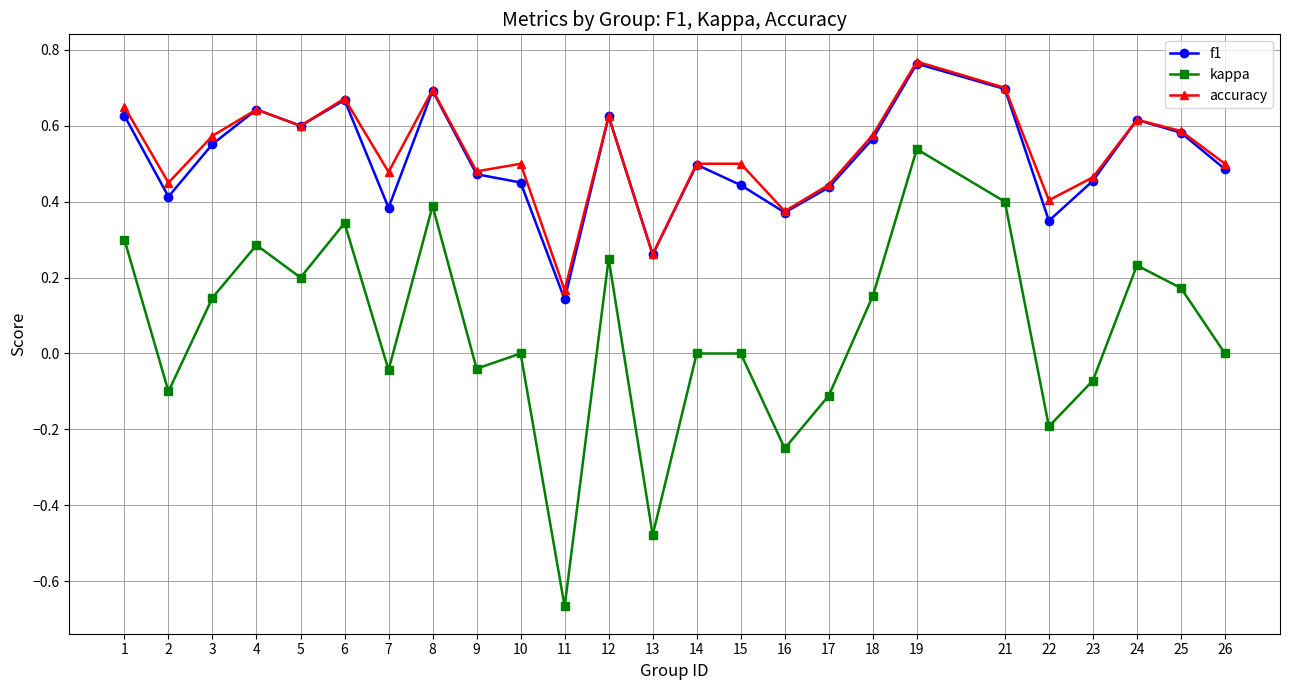

At which category is the sum across all series the highest?

19